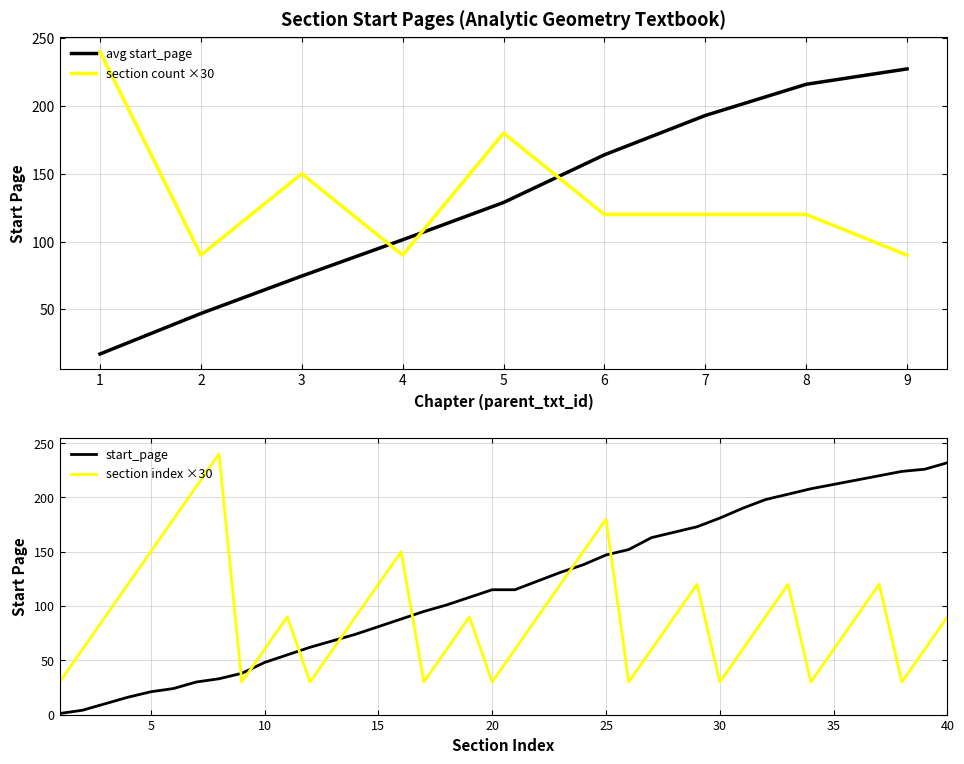

The chart shows a value of 93 at 2. True or false?

False